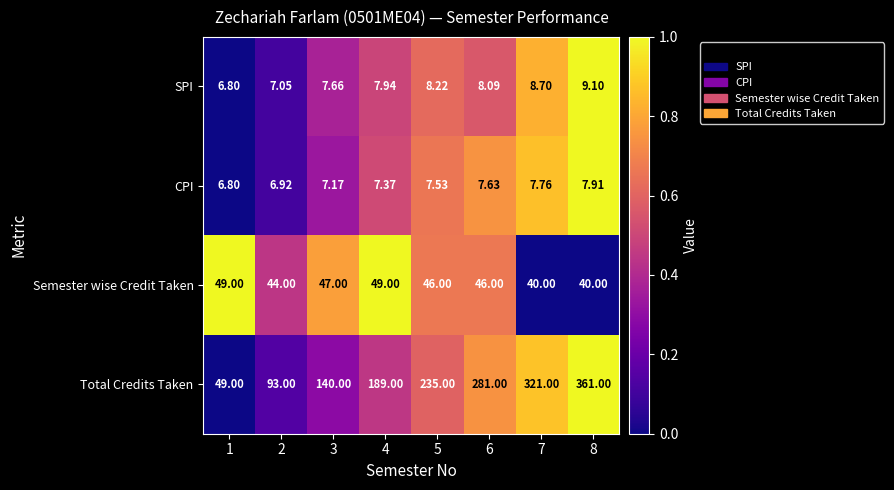

Which series has the largest range (max minus min)?

Total Credits Taken